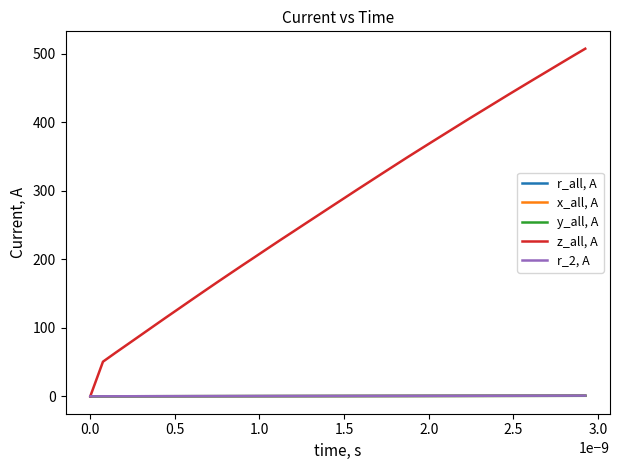

List the series in order of their peak value, lowest first.

r_all, A, x_all, A, y_all, A, r_2, A, z_all, A